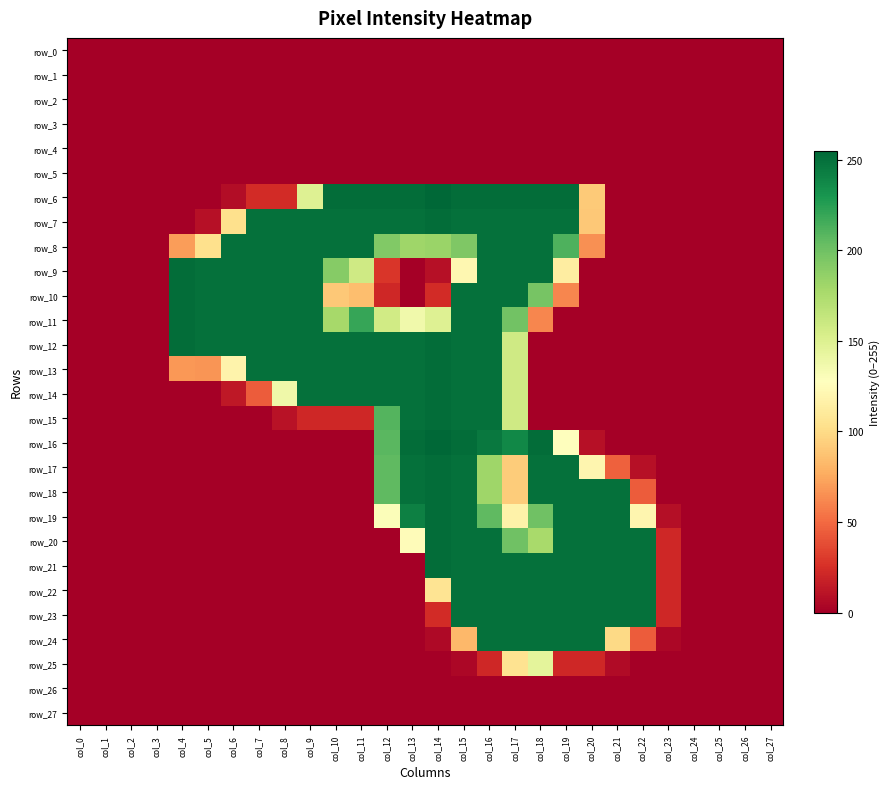

Which series changed the most between col_18 and col_26?

row_6